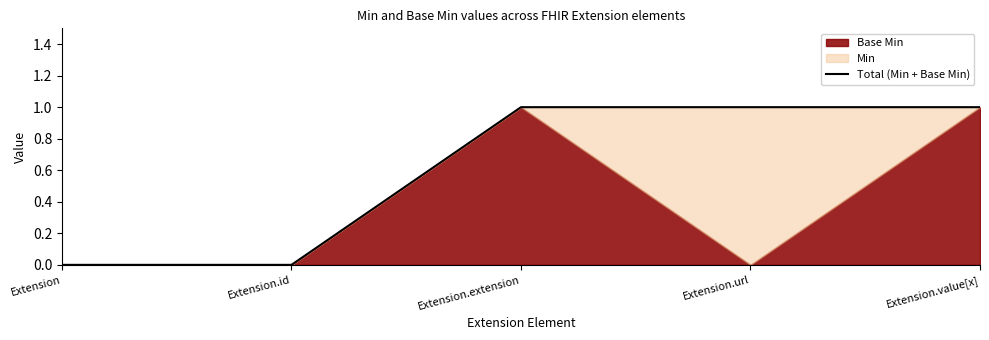

How many positive values are there?

3